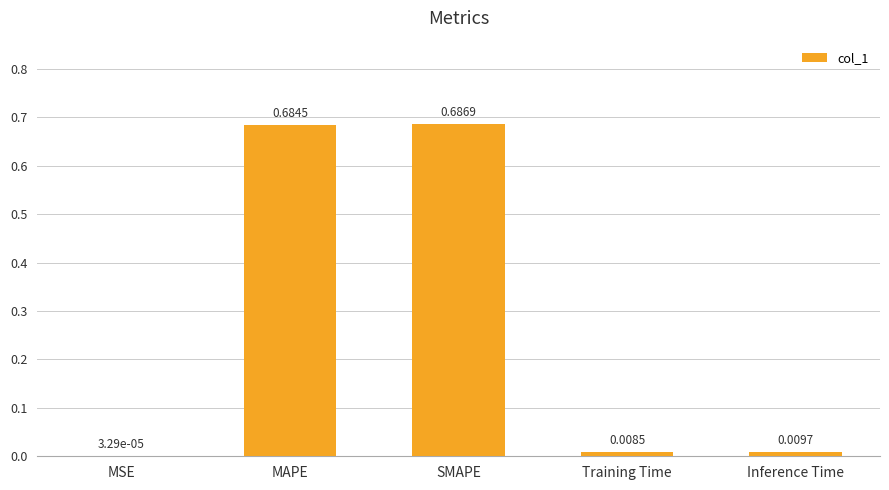

What is the change in value from MAPE to Inference Time?

-0.7